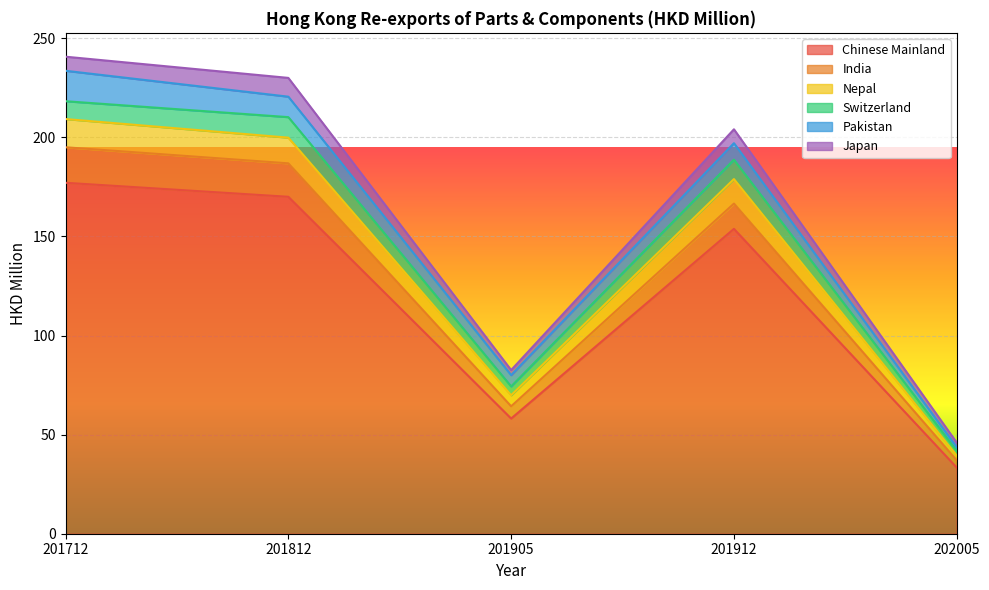

Read the Chinese Mainland value at 201912.

153.8